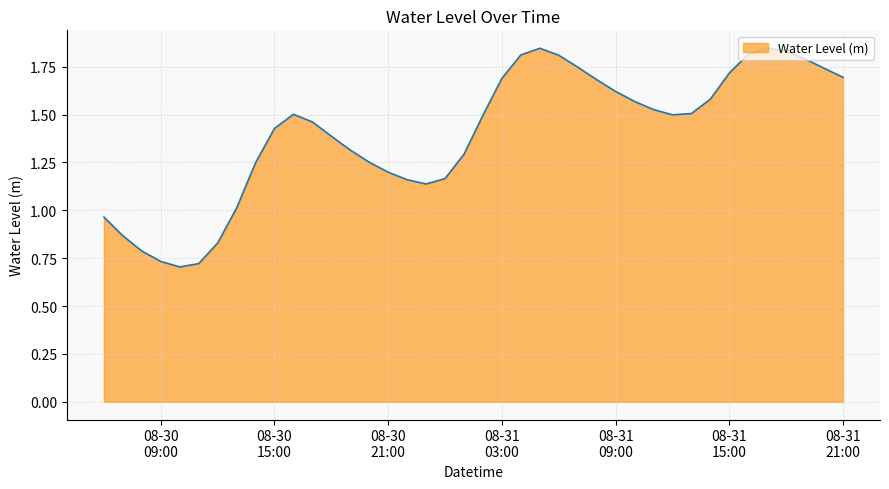

How many lines are shown in the chart?

1